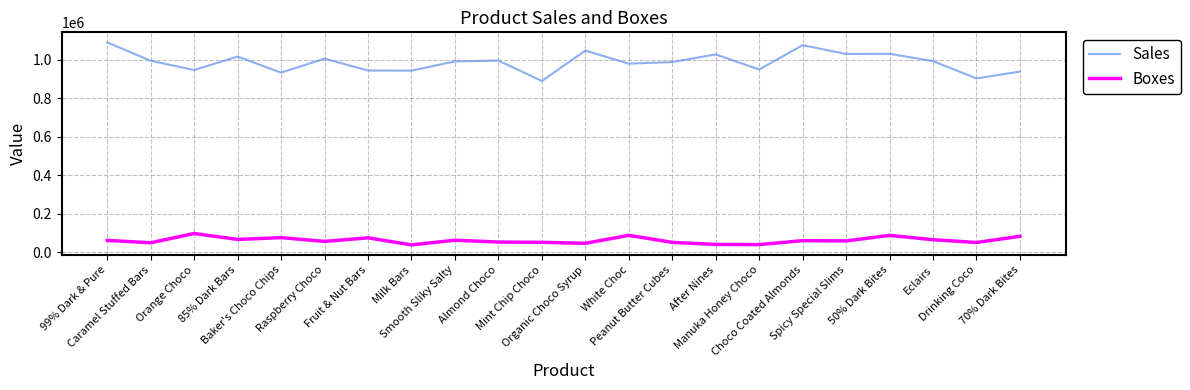

At how many categories does at least one series exceed 682658?

22